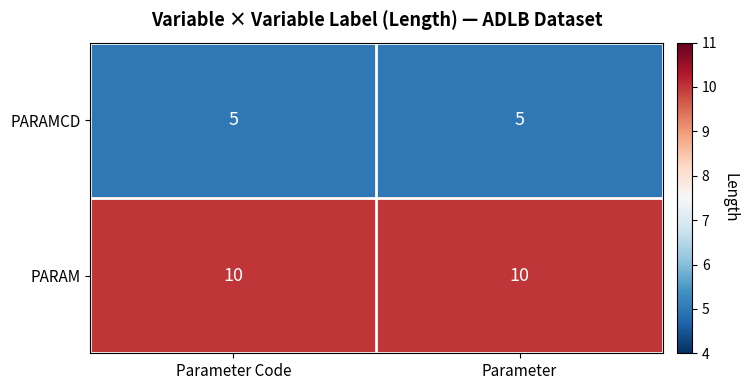

List the series in order of their peak value, highest first.

PARAM, PARAMCD